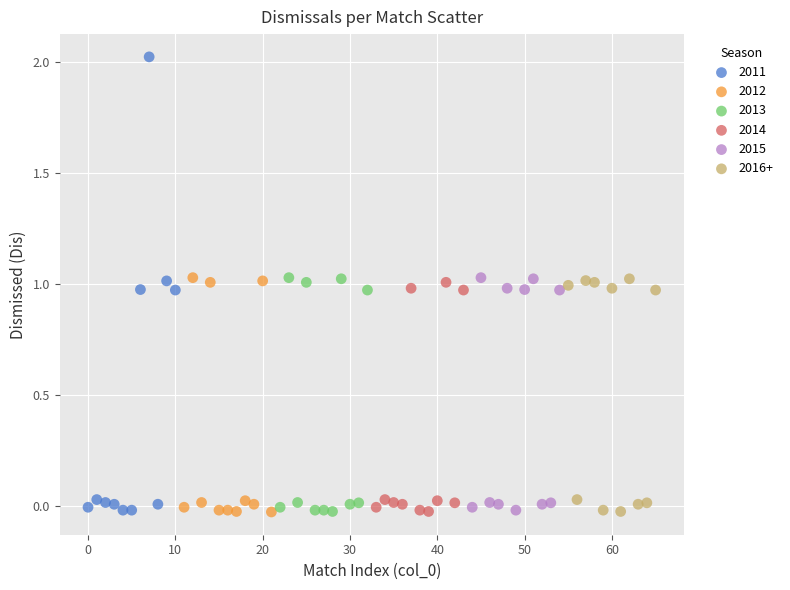

Which series has the widest spread of Y values?

2011